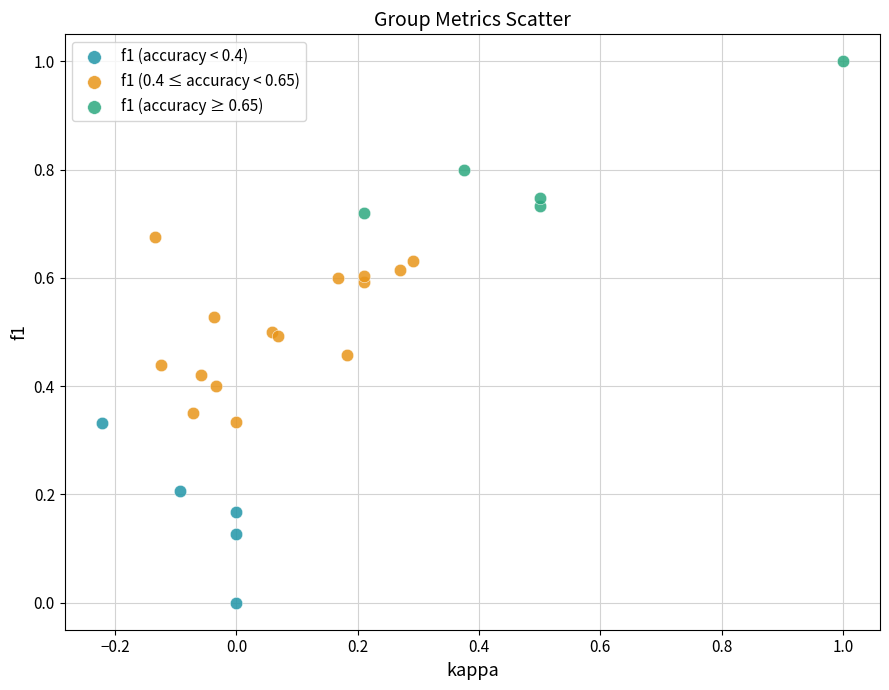

Which series reaches the maximum Y coordinate?

f1 (accuracy ≥ 0.65)